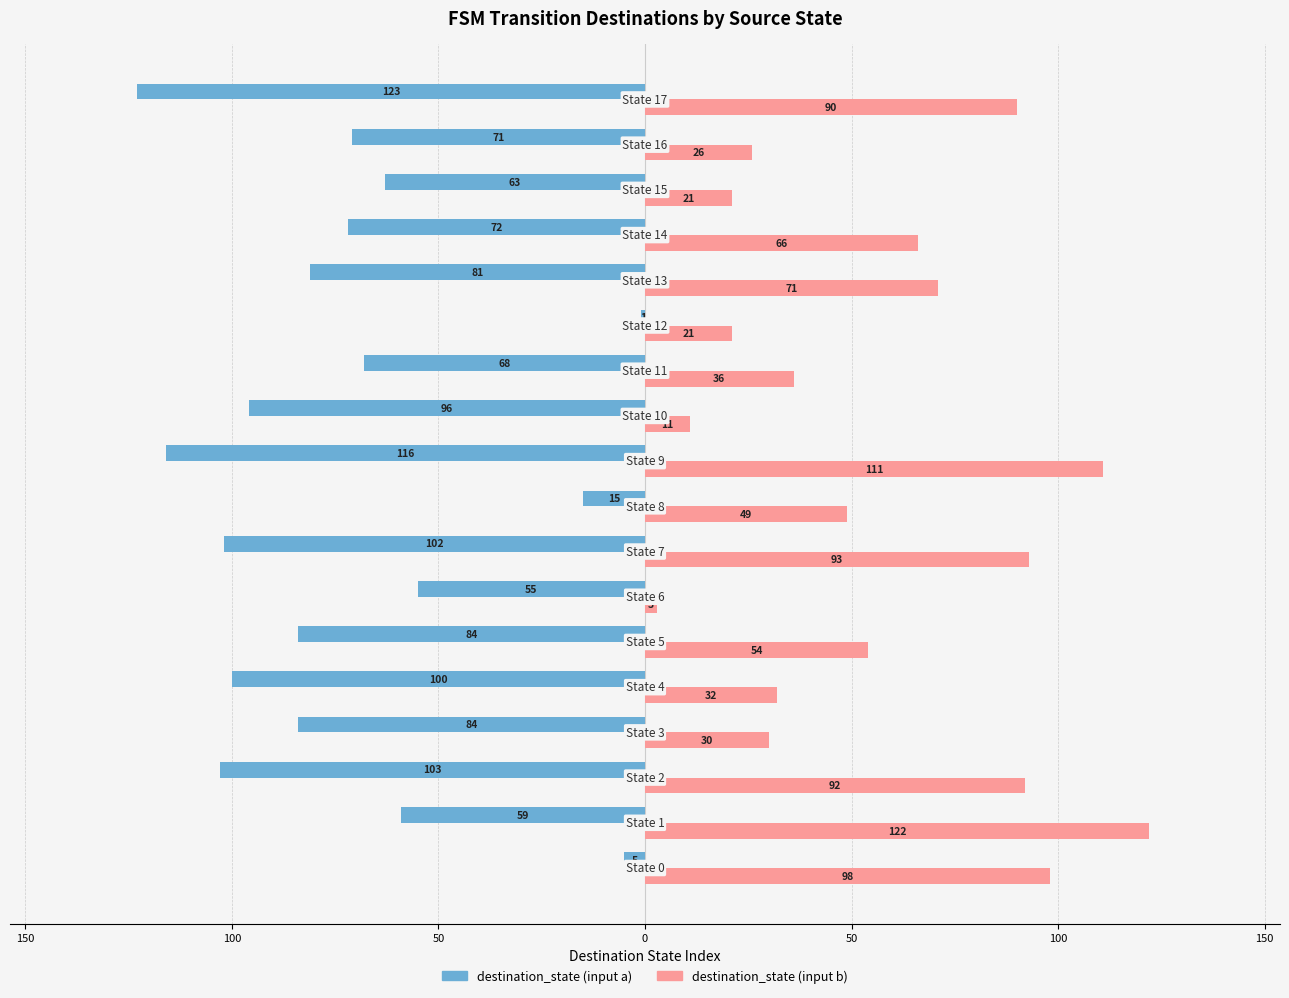

What are all the series names shown in the legend?

destination_state (input a), destination_state (input b)